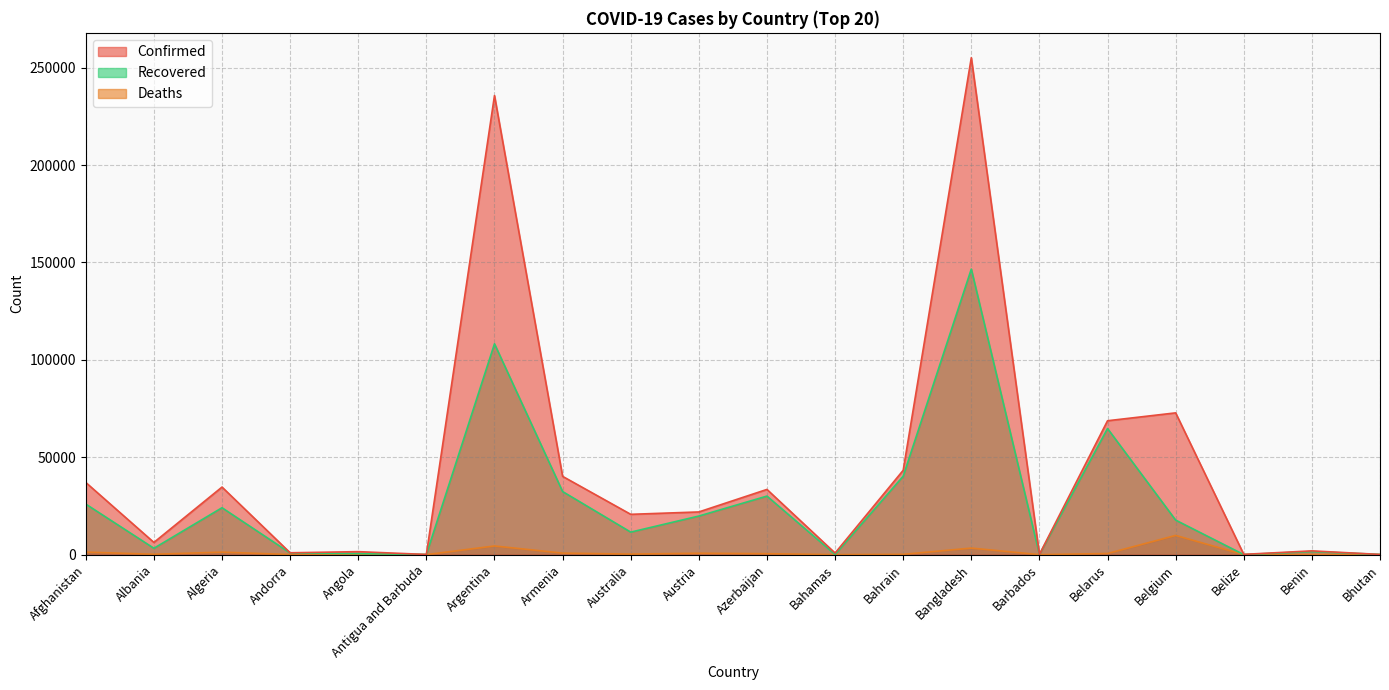

What is the maximum value shown in the chart?

255113